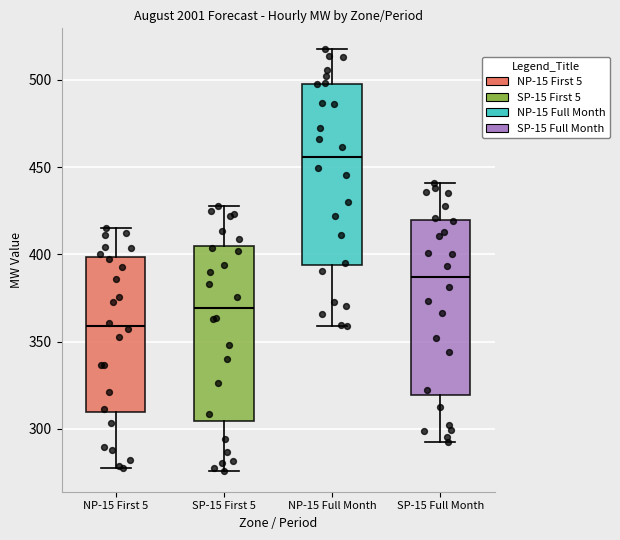

Reading left to right, read every box against the y-axis: the position of its median line, the range the box covers, and the ends of its whiskers. The values are not printed on the chart, so give them approximately, as read against the axis.

NP-15 First 5: median 360, box 310 to 400, whiskers 280 to 415
SP-15 First 5: median 370, box 305 to 405, whiskers 275 to 430
NP-15 Full Month: median 455, box 395 to 500, whiskers 360 to 515
SP-15 Full Month: median 385, box 320 to 420, whiskers 295 to 440